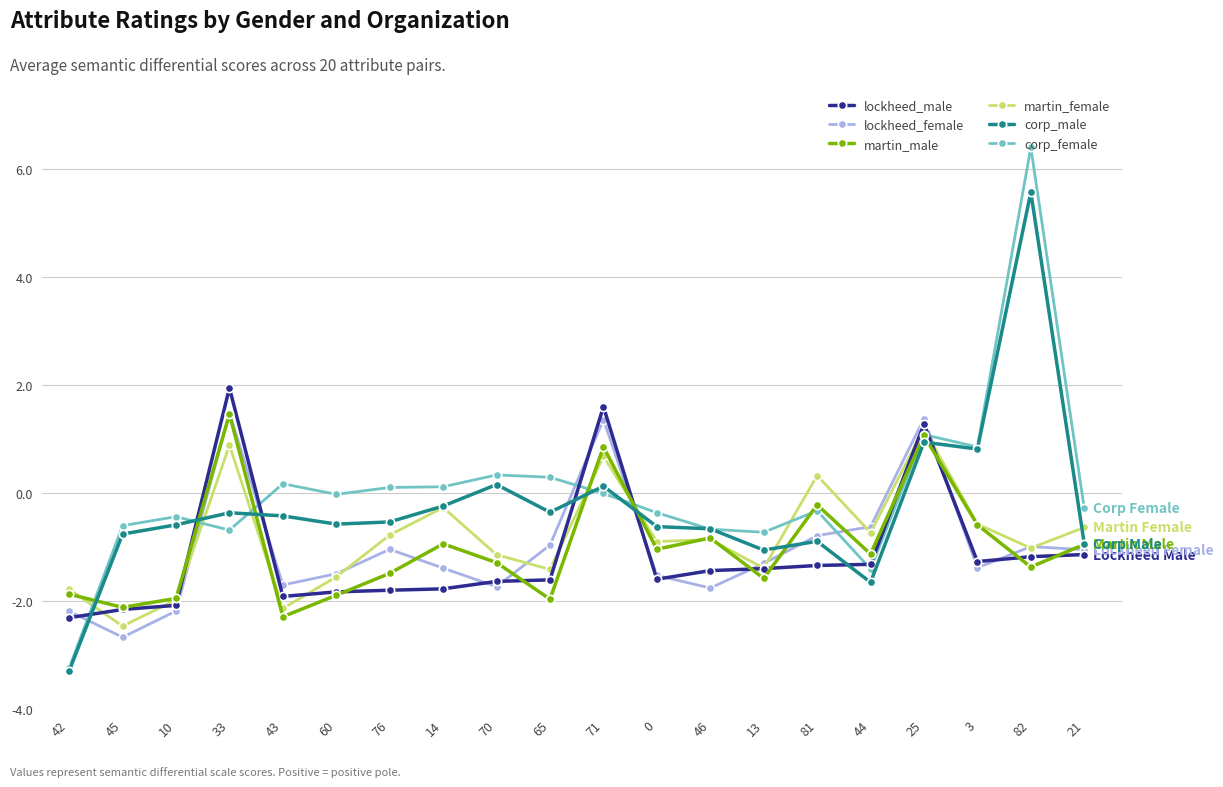

What is the lowest value of the martin_female series?

-2.5